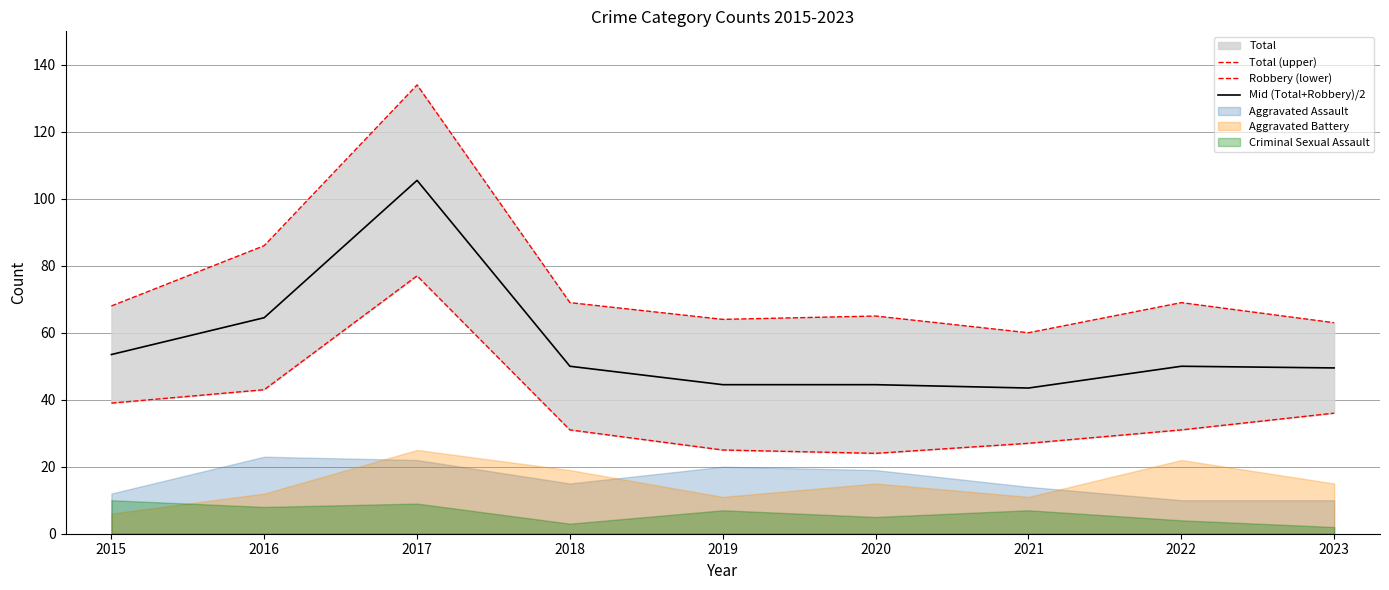

Is it true that Mid (Total+Robbery)/2 equals 21.7 at 2018?

False